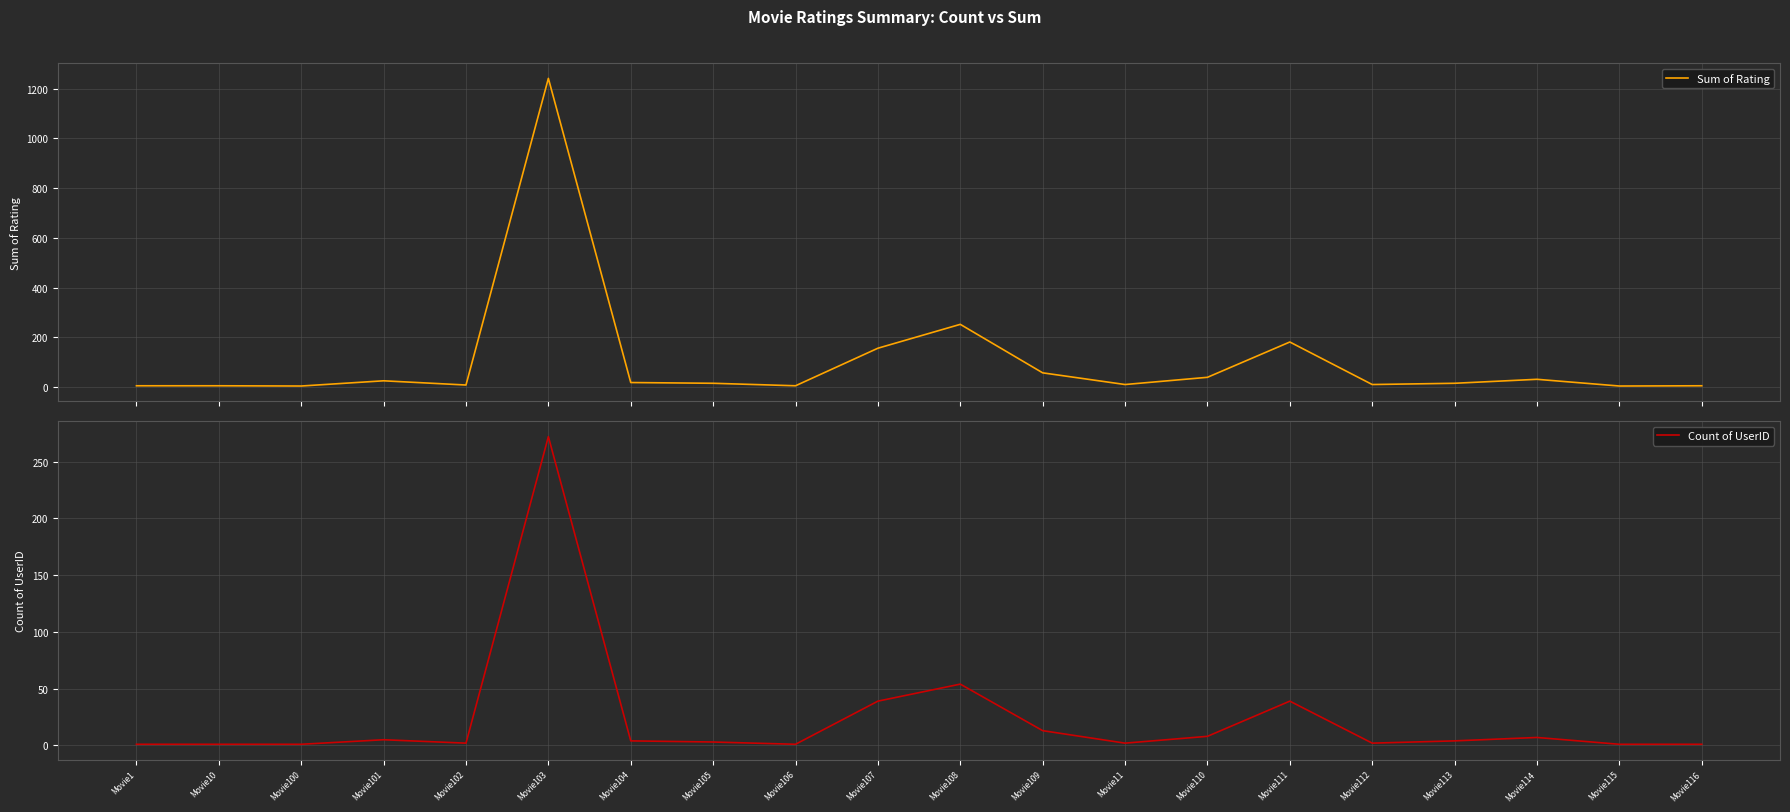

How many lines are shown in the chart?

2